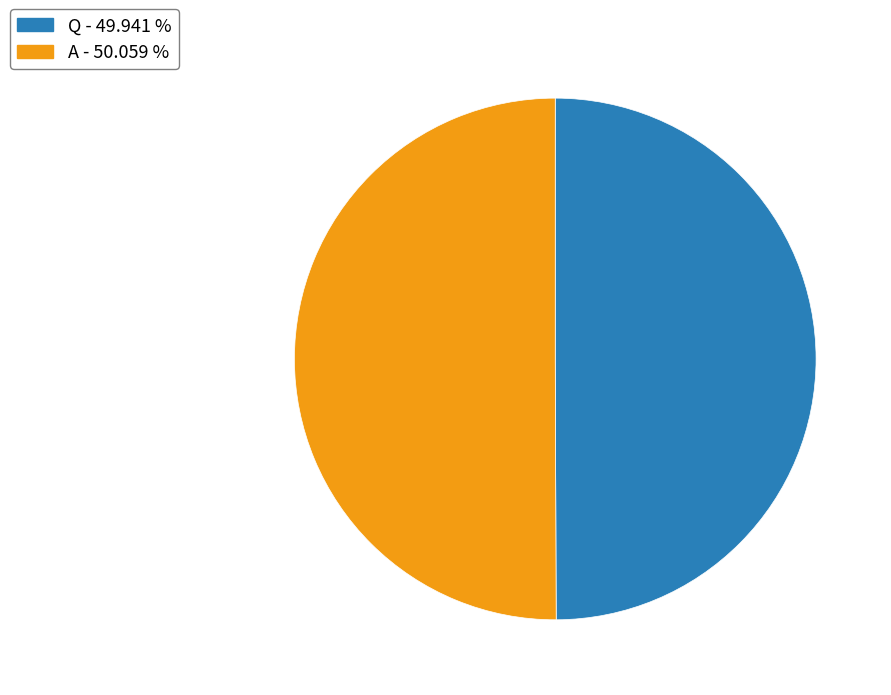

Do Q - 49.941 % and A - 50.059 % together represent more than half of the pie?

Yes